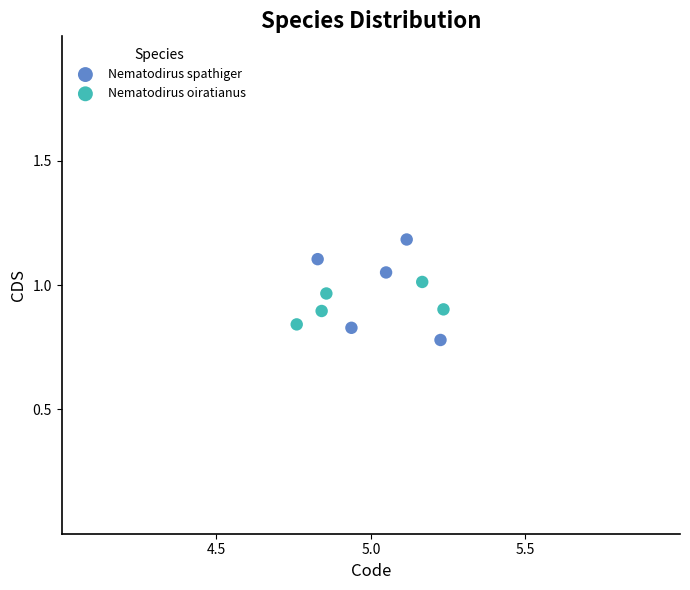

Which series has the largest Y range (max minus min)?

Nematodirus spathiger